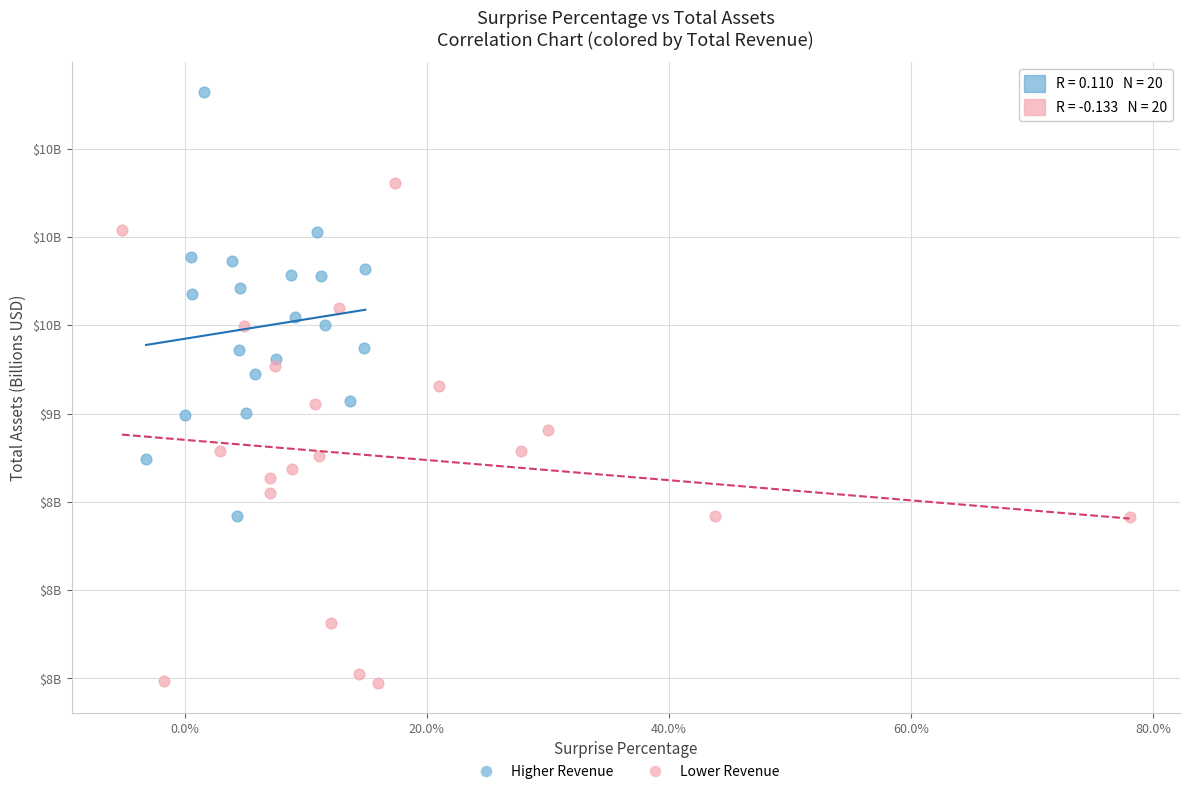

Which series reaches the maximum Y coordinate?

Higher Revenue